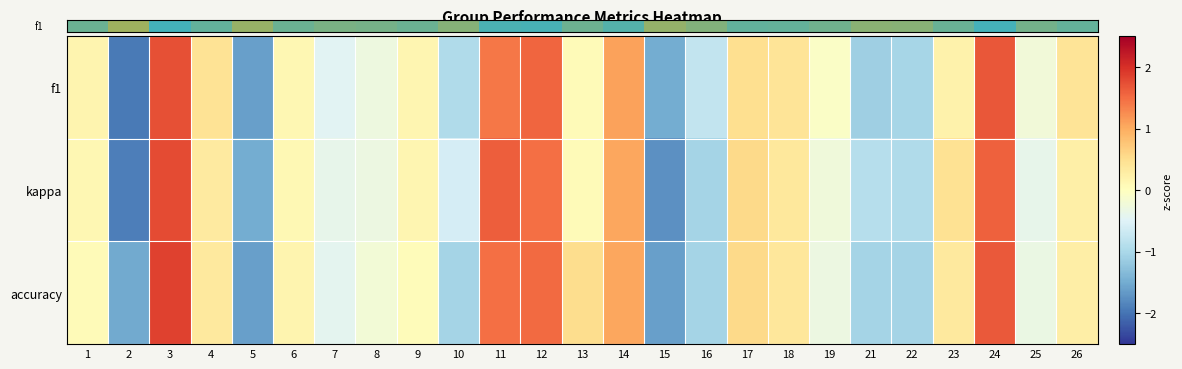

What is the minimum value shown in the chart?

-2.0